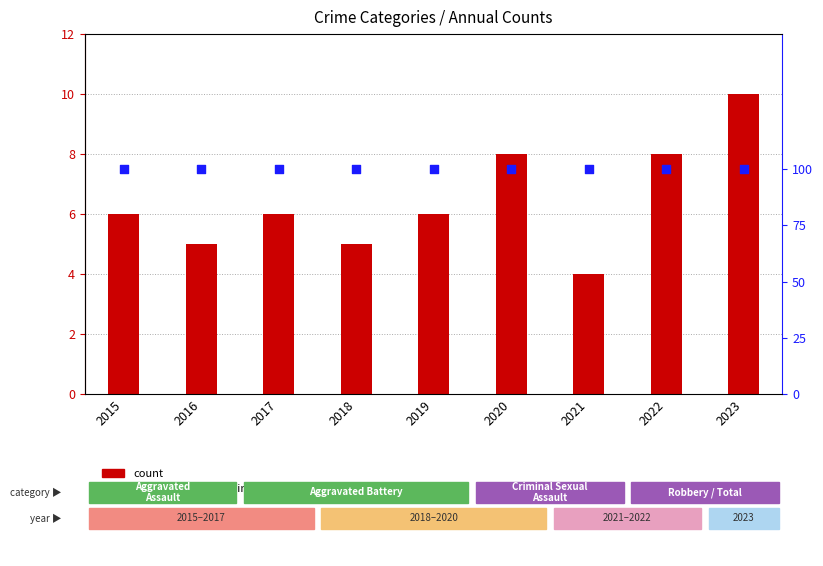

Which series contains the highest Y value?

percentile rank within the sample